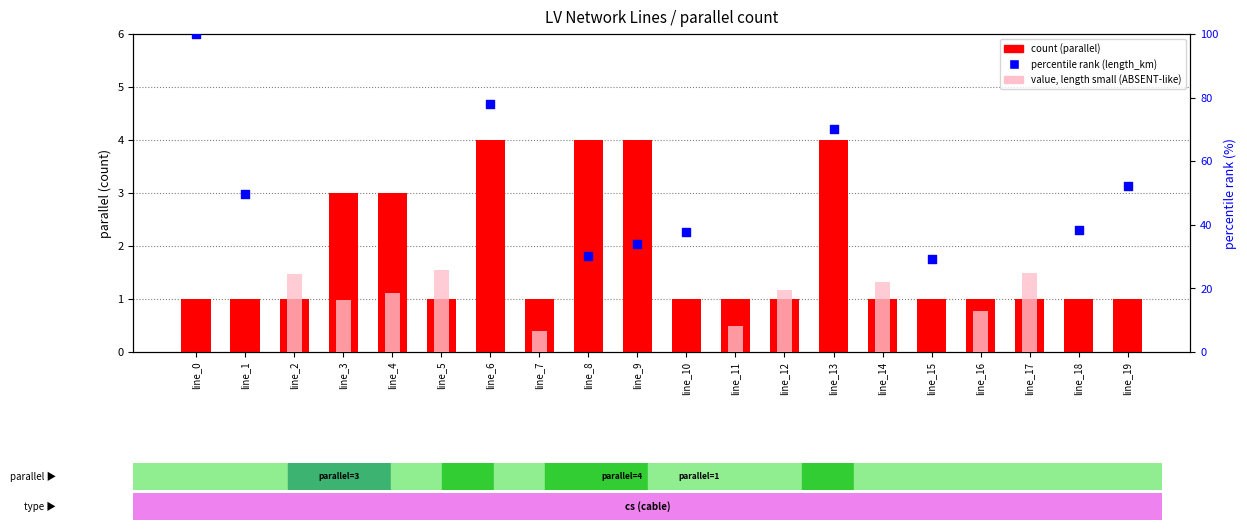

Approximately how many times larger is the value at line_6 compared to line_15?

4.0